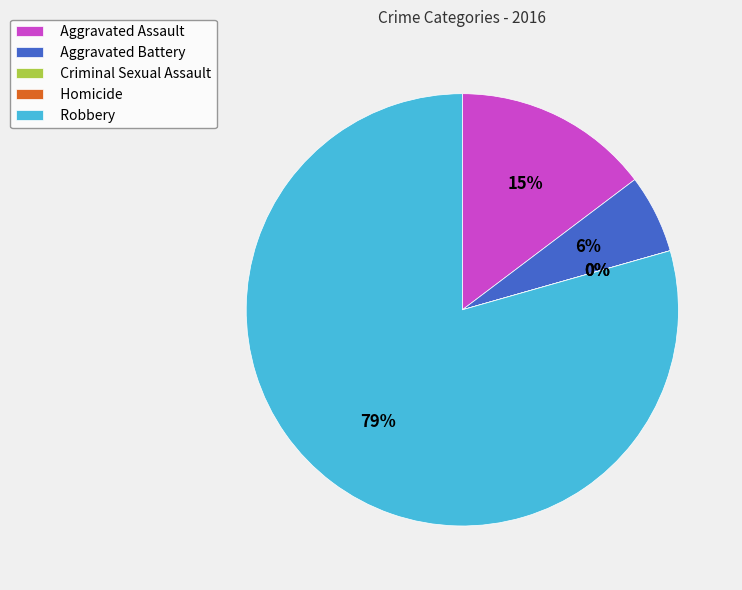

Which slice is the smallest?

Criminal Sexual Assault